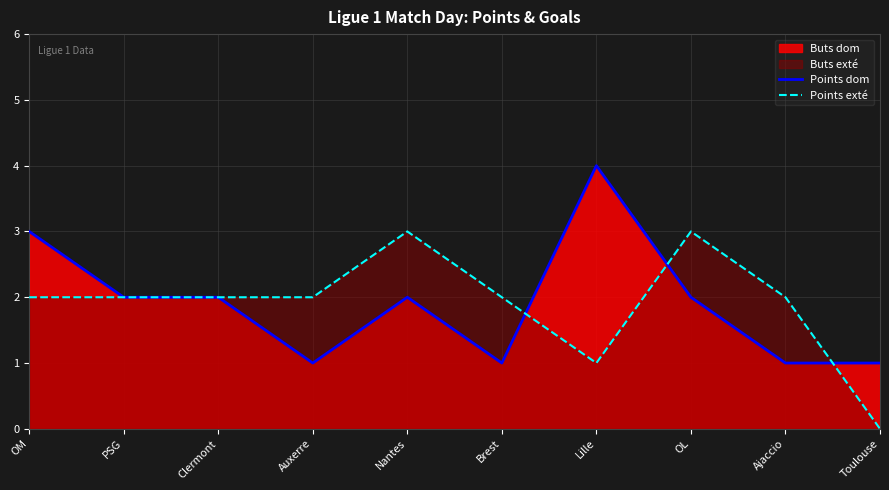

How many interior local peaks does the Points dom series have?

2